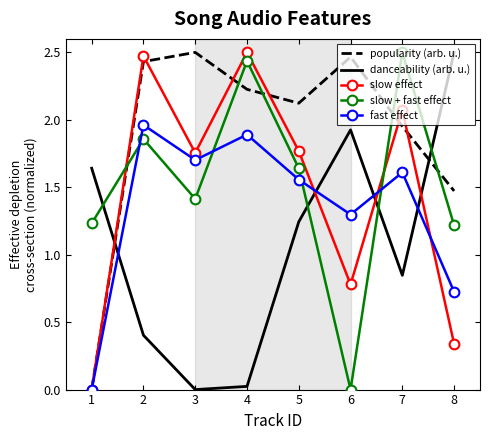

At which label is slow effect closest to 1?

6